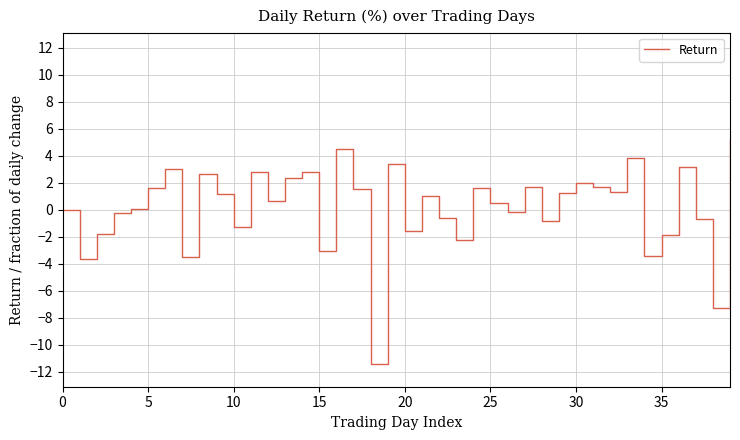

What is the minimum value shown in the chart?

-11.4